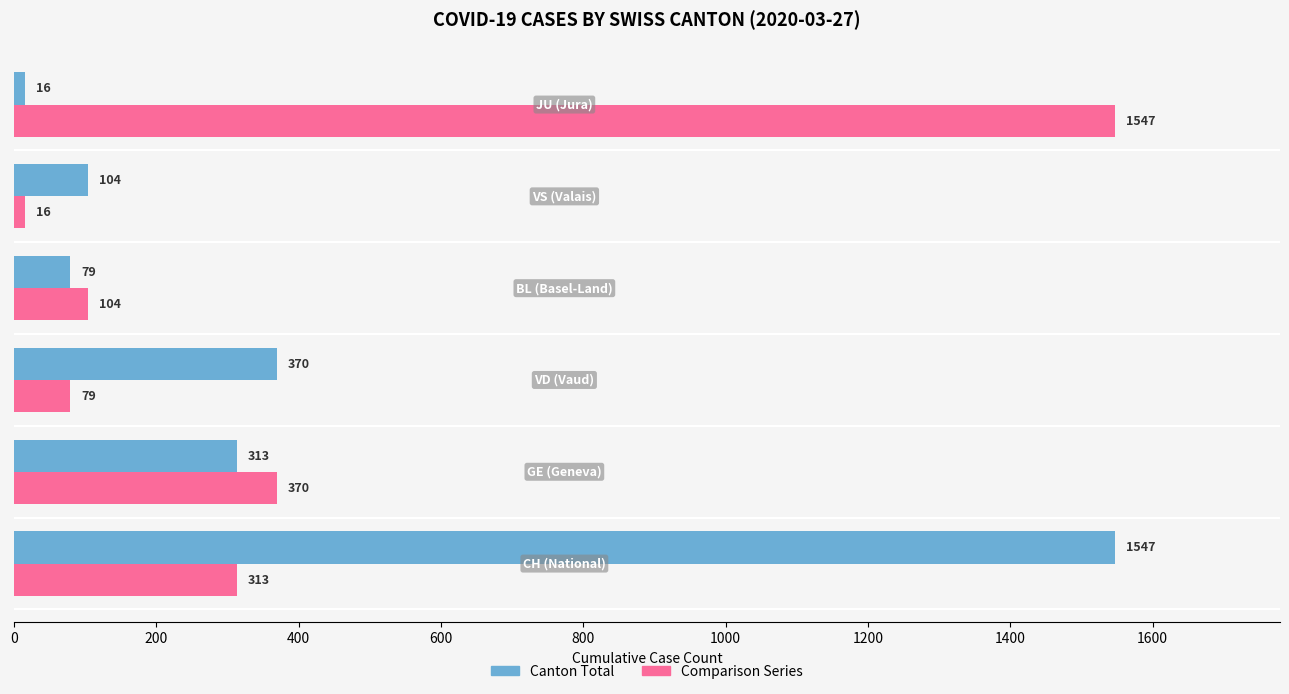

What is the difference between the maximum and minimum values in the Canton Total series?

1531